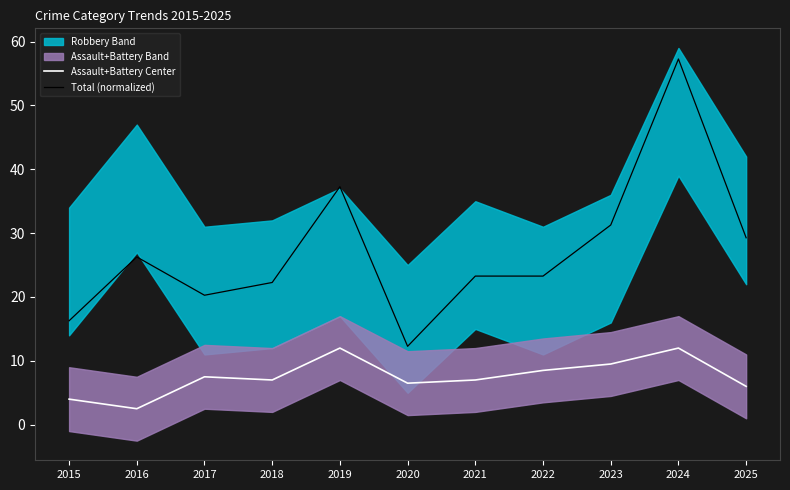

Which category has the highest value across all series?

2024